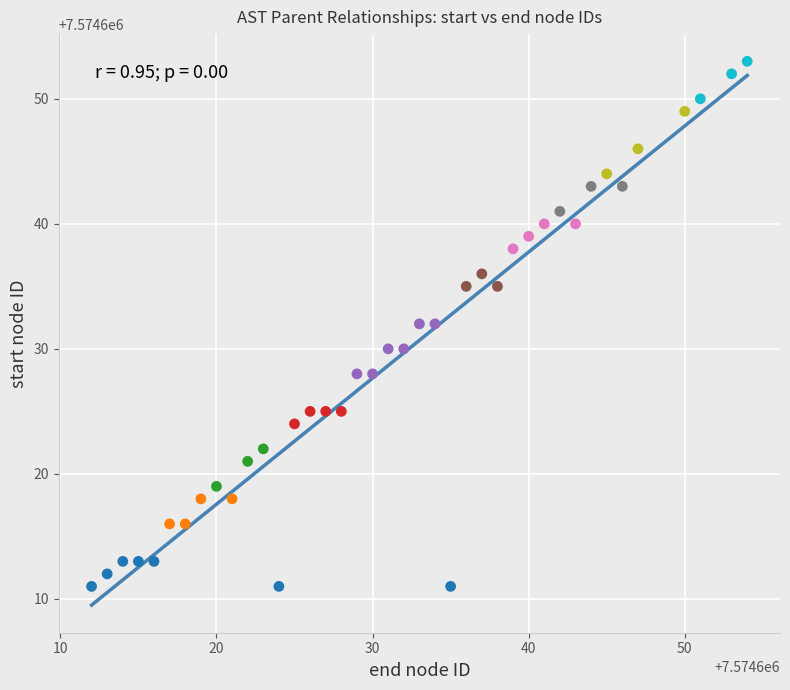

What is the range of Y values (max minus min)?

42